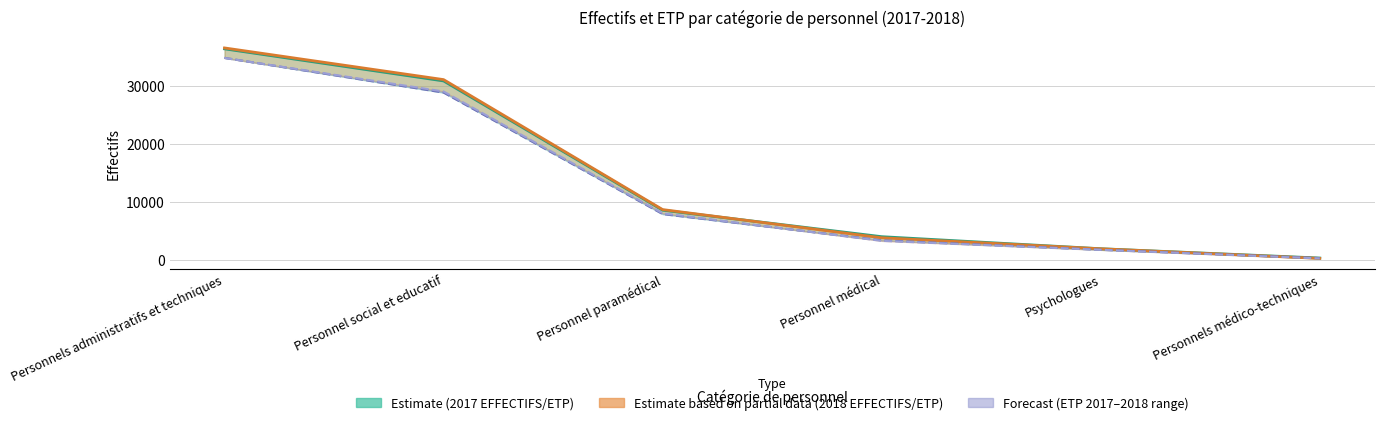

What is the maximum value for ETP 2018?

34857